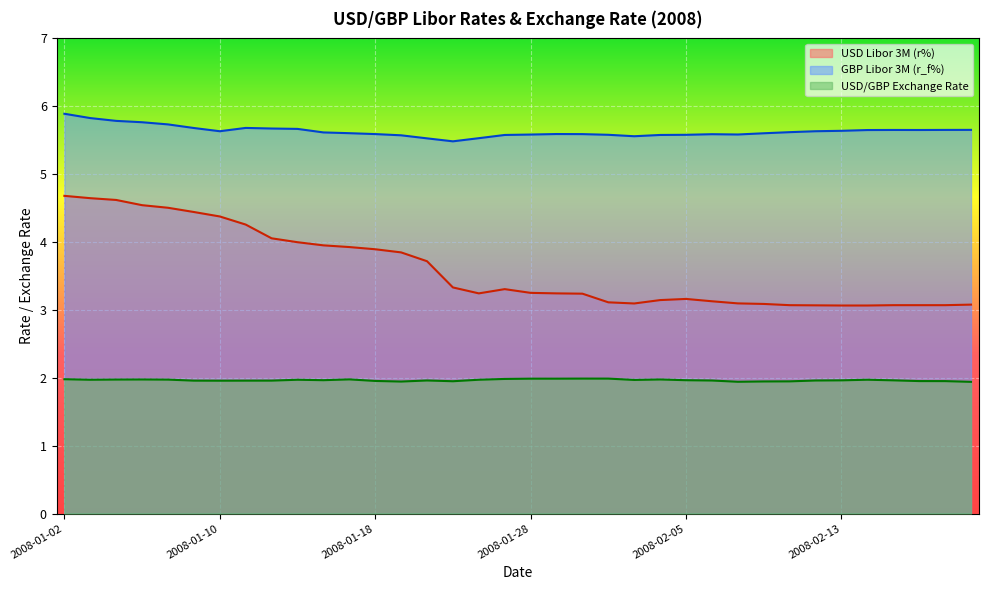

What are all the series names shown in the legend?

USD Libor 3M (r%), GBP Libor 3M (r_f%), USD/GBP Exchange Rate